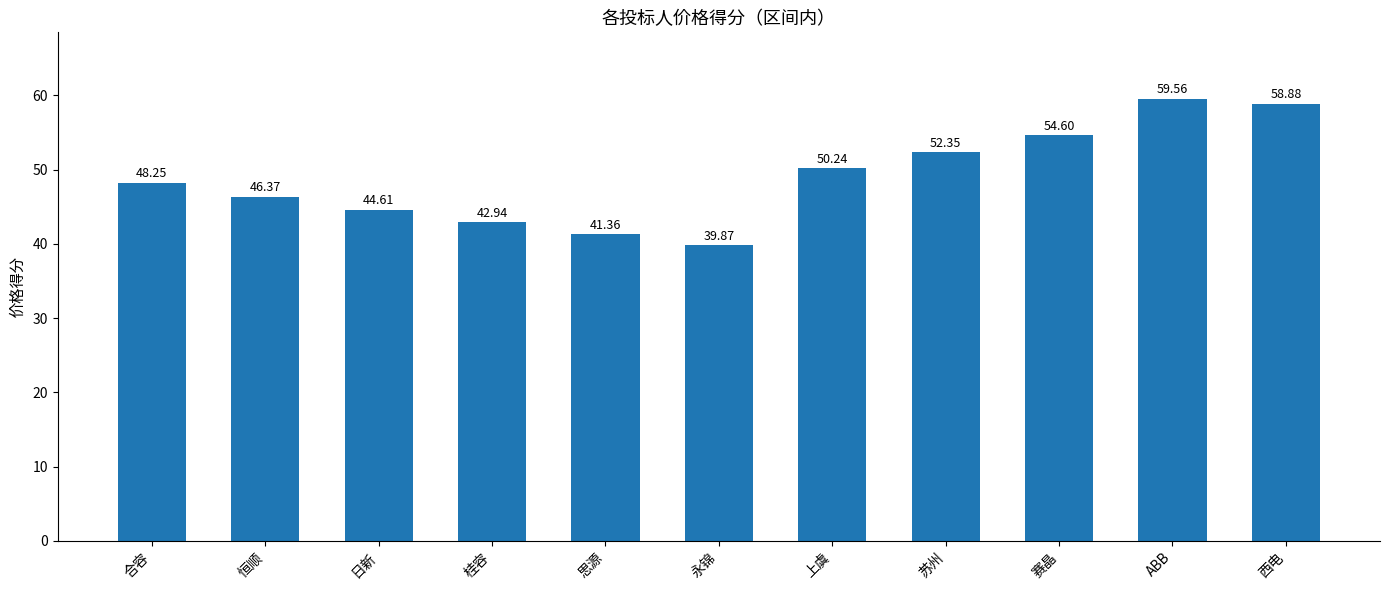

Approximately how many times larger is the value at 上虞 compared to 赛晶?

0.9